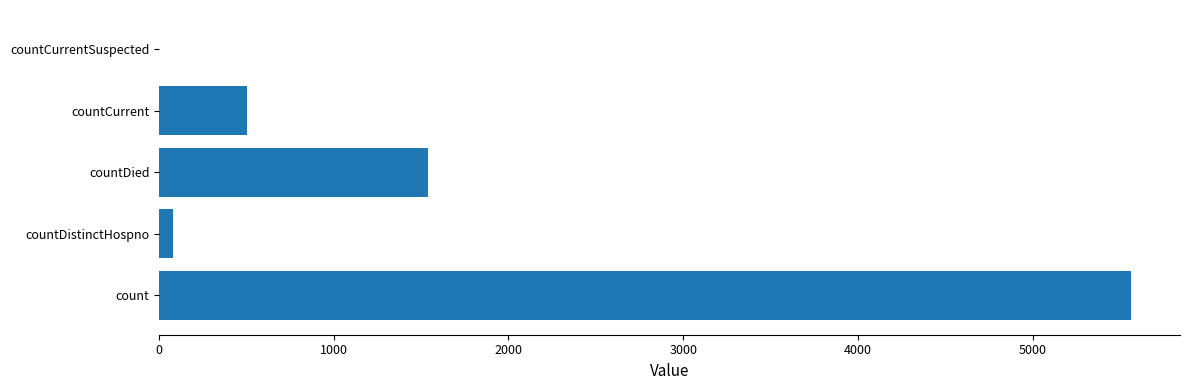

Between countDied and countDistinctHospno, which is larger?

countDied